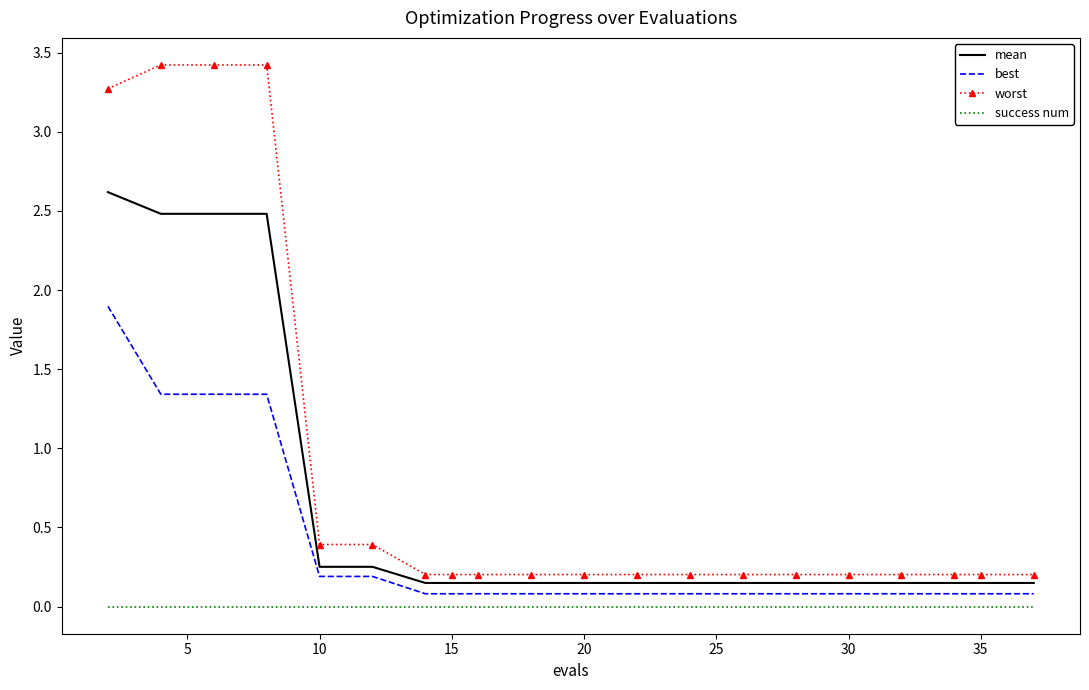

At how many categories does at least one series exceed 1?

4